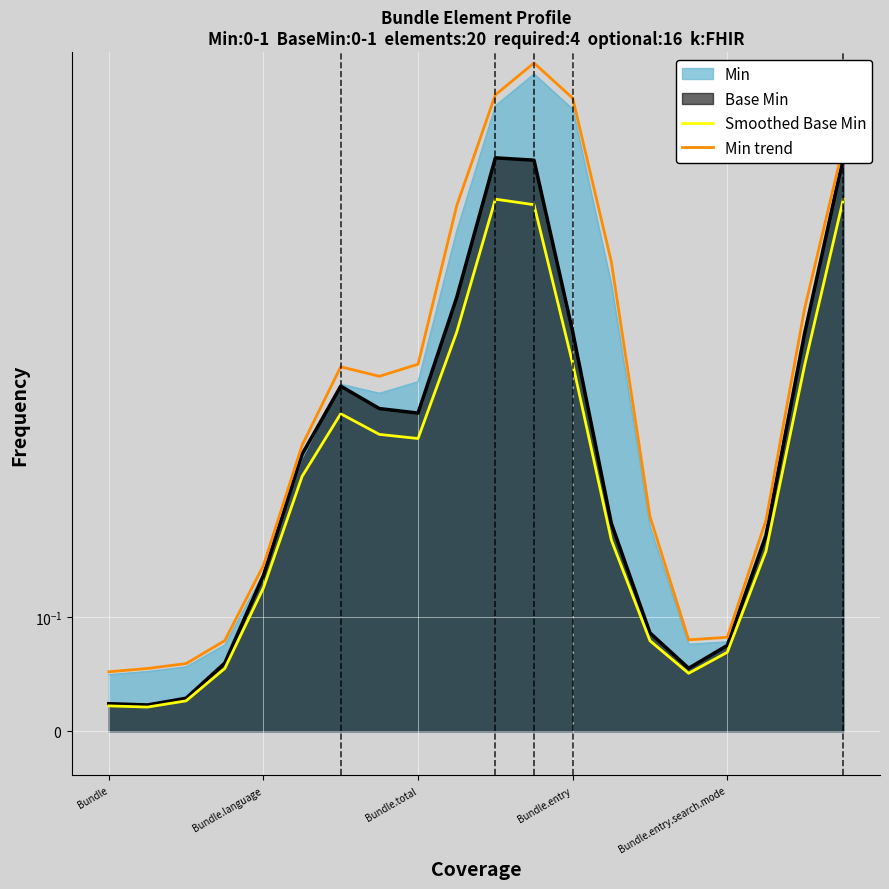

Between 10 and 12, which series saw the biggest shift?

Smoothed Base Min